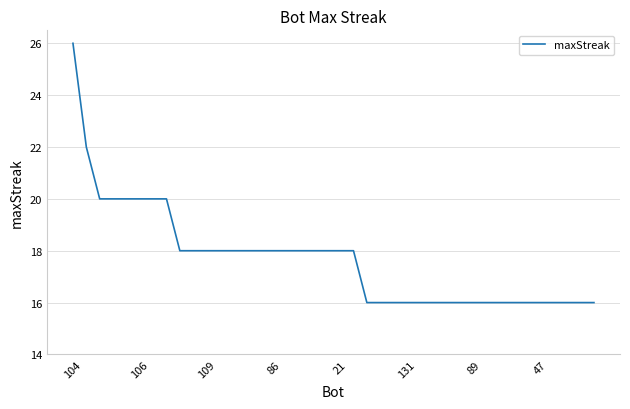

What is the difference between the maximum and minimum values?

10